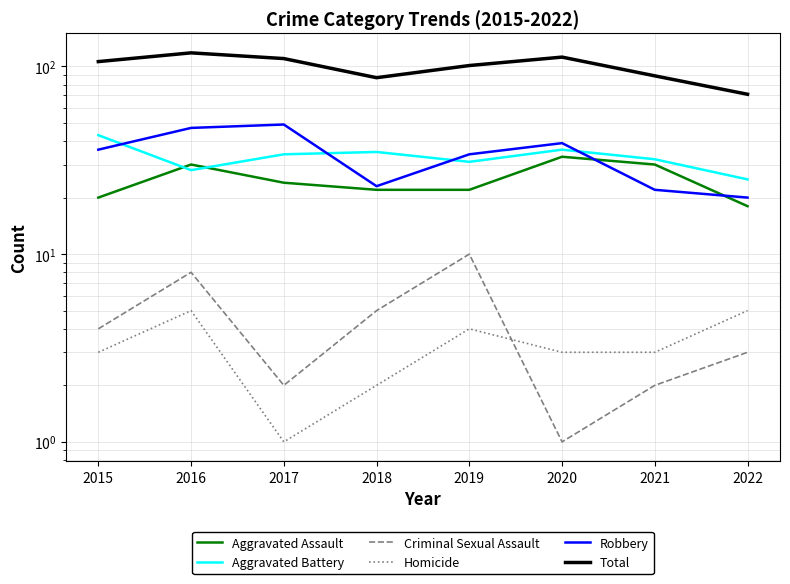

Does the chart have visible grid lines?

Yes